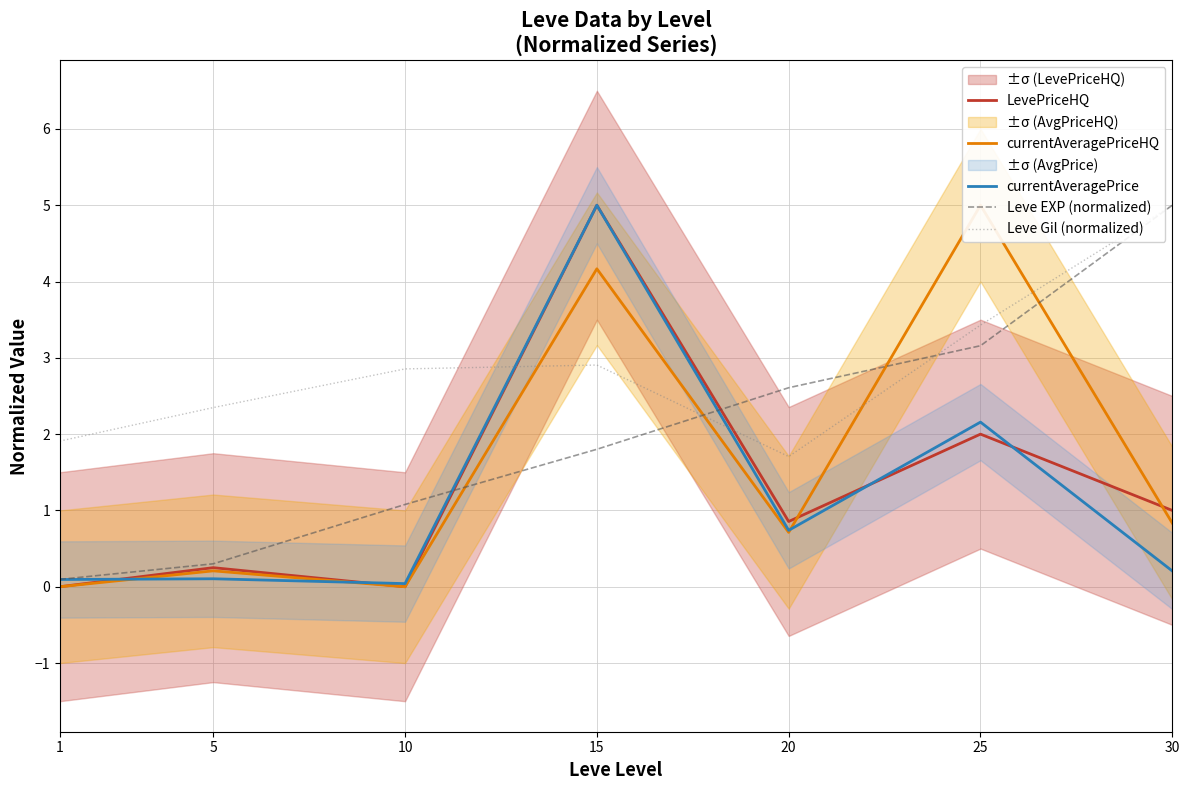

How many distinct data groups are displayed?

5